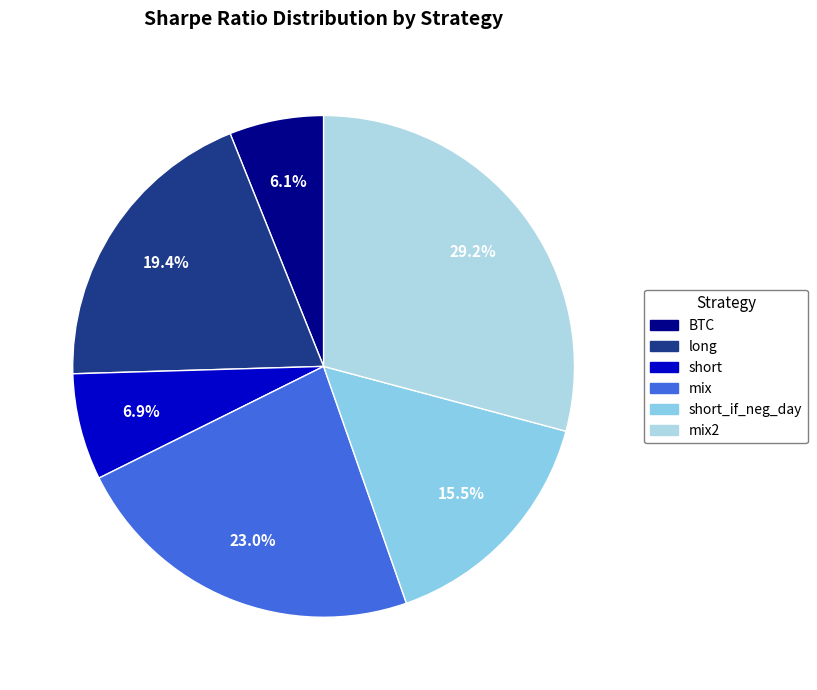

What is the largest slice in the pie chart?

mix2